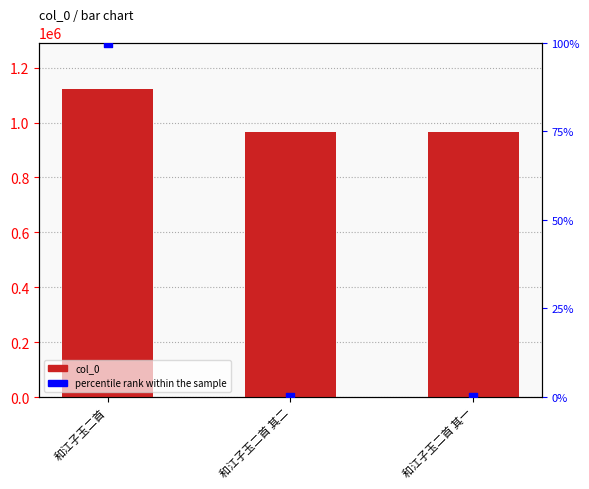

Which series has the largest total across all categories?

col_0